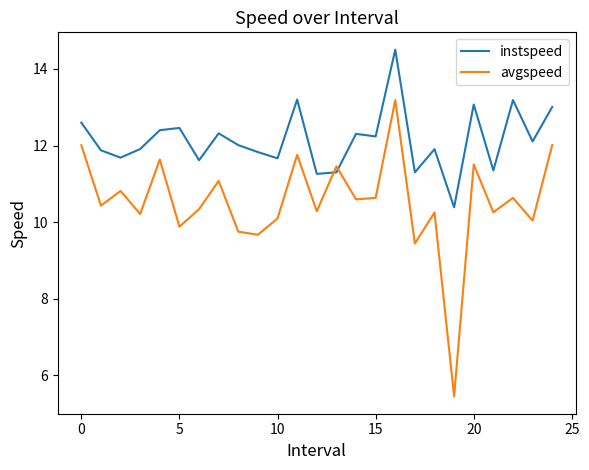

True or false: instspeed and avgspeed intersect in this chart.

True